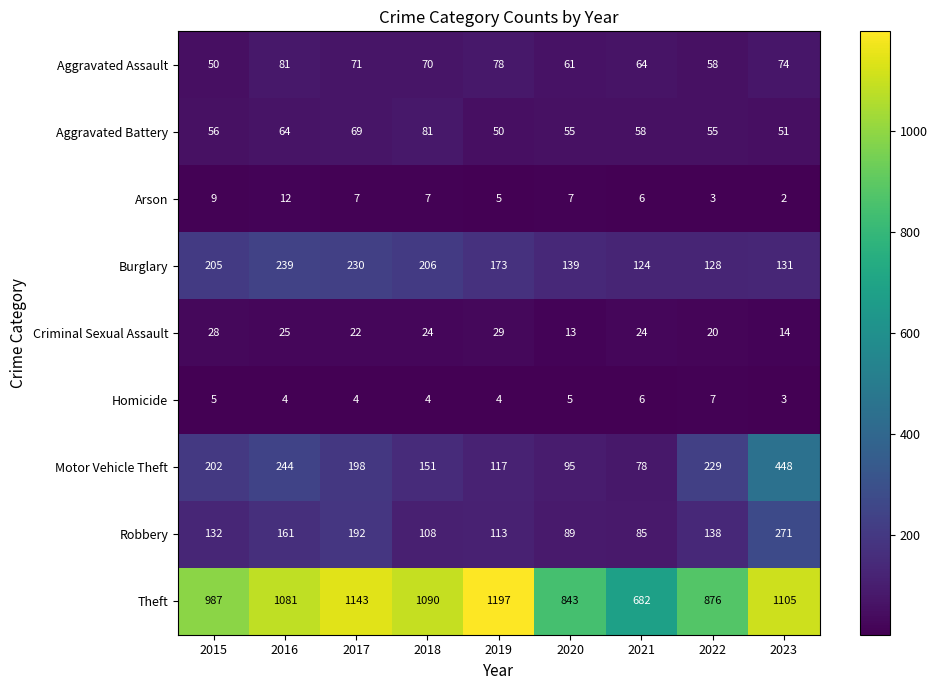

Is the value of Robbery at 2022 greater than the value of Motor Vehicle Theft at 2020?

Yes